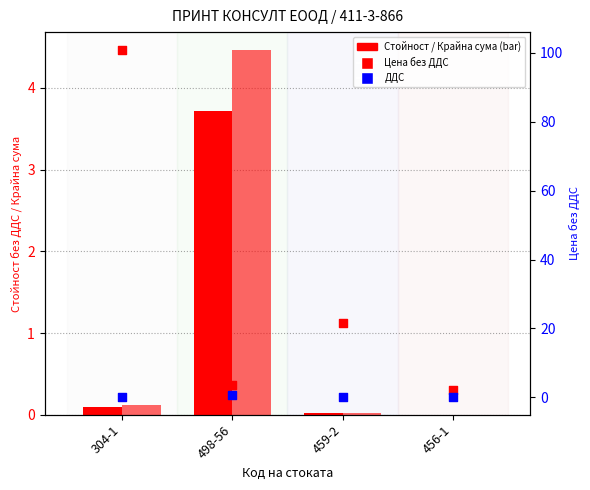

Which series reaches the minimum Y coordinate?

Стойност без ДДС